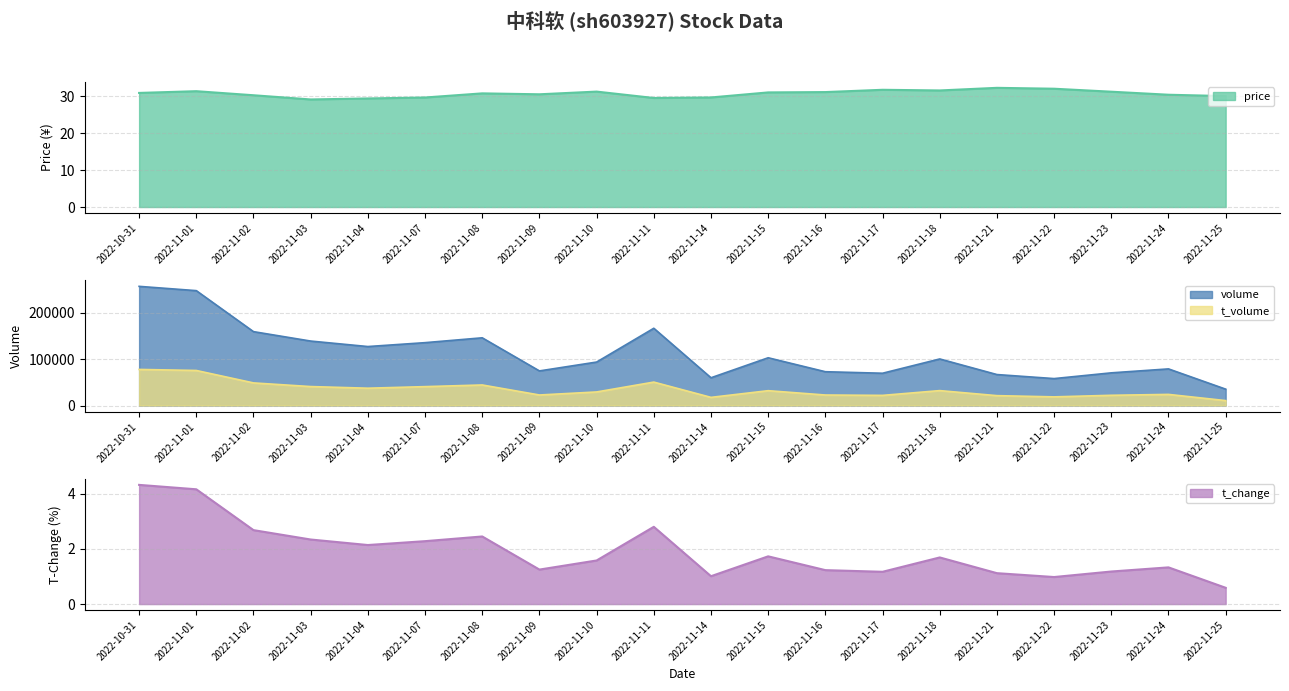

Between 2022-11-08 and 2022-11-24, which series saw the biggest shift?

volume